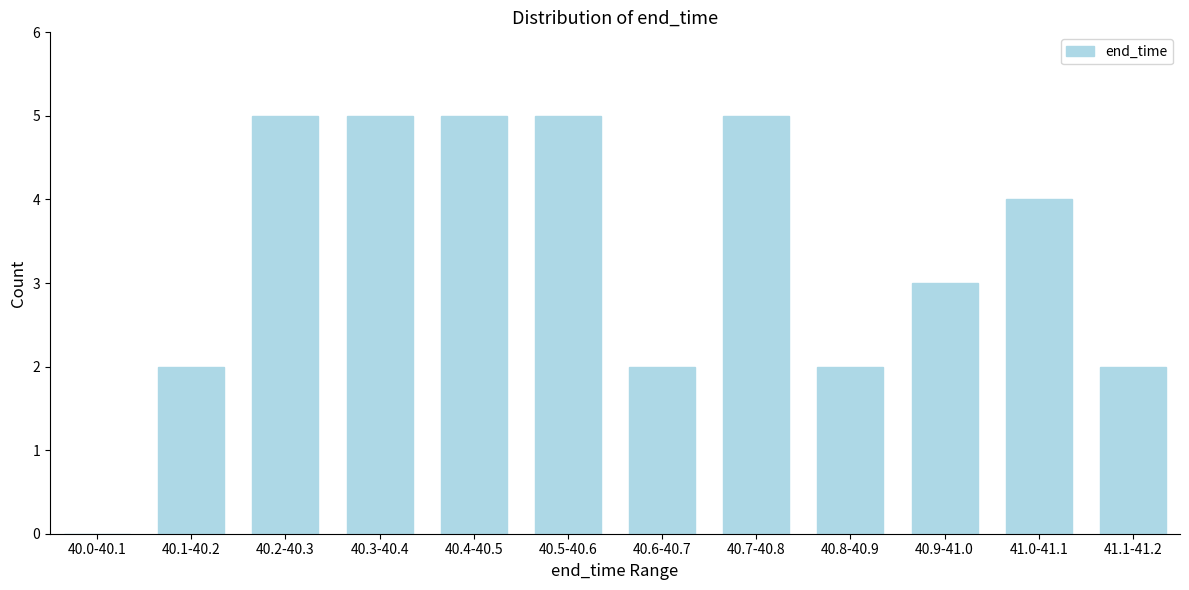

Reading left to right, what are all the values shown in this chart?

40.0-40.1=0	40.1-40.2=2	40.2-40.3=5	40.3-40.4=5	40.4-40.5=5	40.5-40.6=5	40.6-40.7=2	40.7-40.8=5	40.8-40.9=2	40.9-41.0=3	41.0-41.1=4	41.1-41.2=2